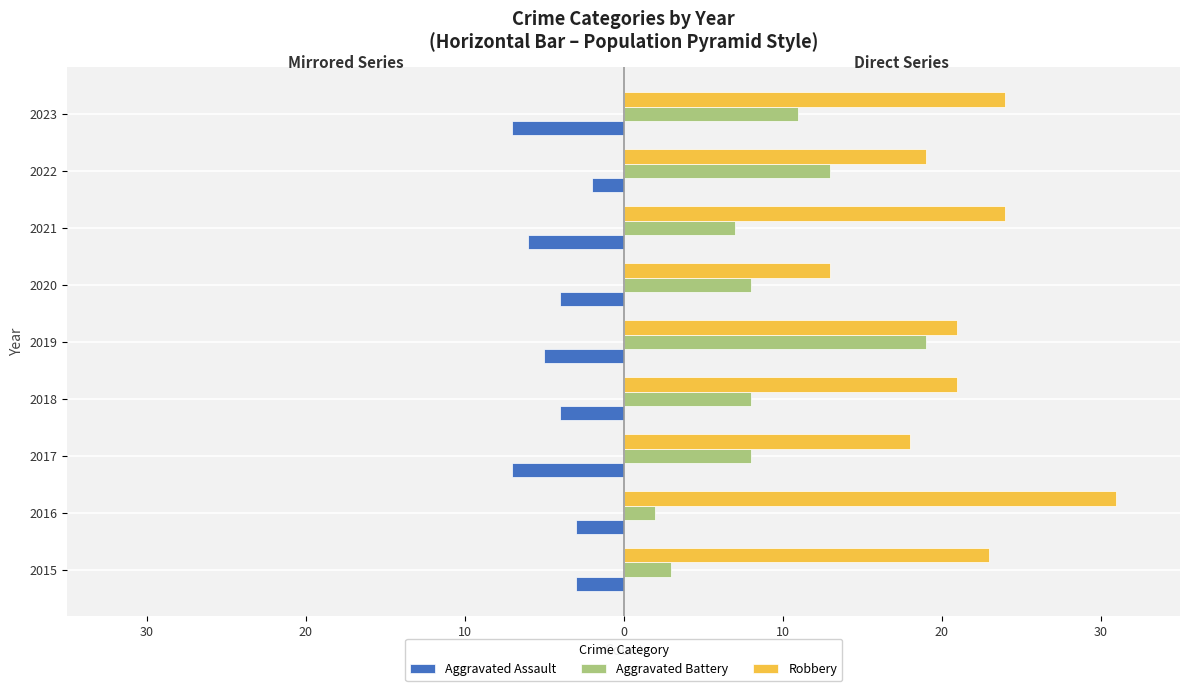

What are all the series names shown in the legend?

Aggravated Assault, Aggravated Battery, Robbery